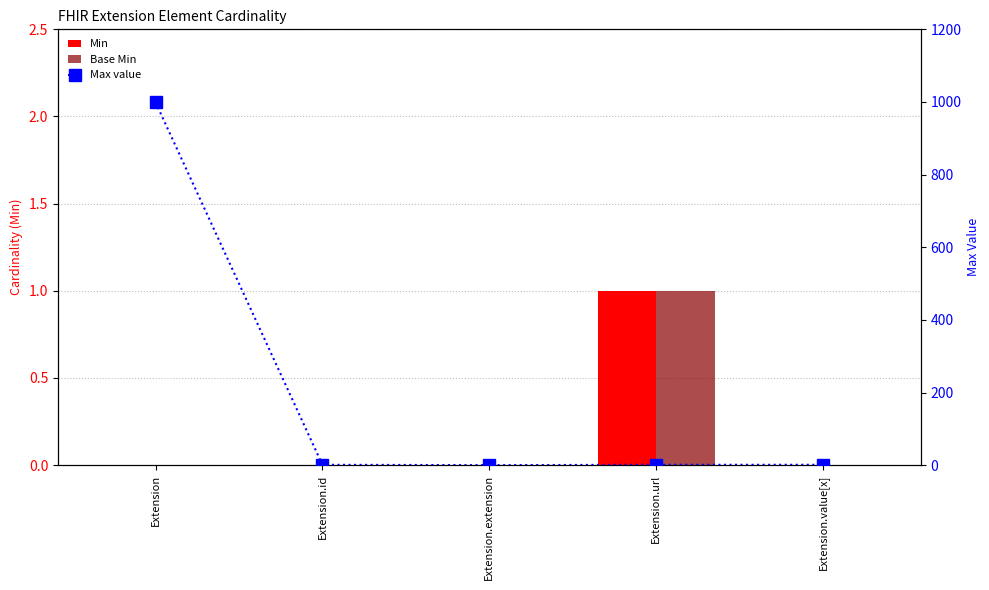

What is the label of the 4th bar from the right?

Extension.id